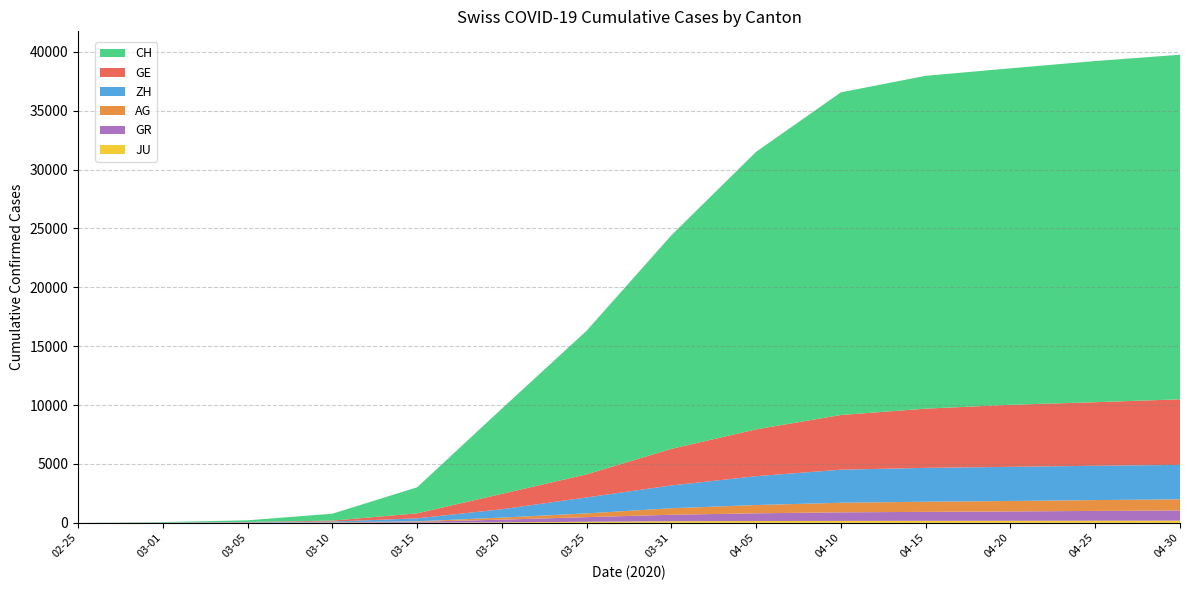

Reading right to left, what are all the values shown in this chart?

CH: 29264	28977	28577	28268	27404	23574	18141	12200	7240	2211	588	145	38	0
GE: 5571	5397	5271	5030	4646	3978	3109	1960	1307	425	79	20	9	0
ZH: 2923	2915	2899	2875	2808	2450	1936	1357	711	250	62	23	7	0
AG: 948	921	889	862	815	702	554	318	175	43	18	11	4	0
GR: 863	832	793	762	727	657	547	393	226	71	22	14	6	0
JU: 188	181	175	171	165	154	140	92	44	19	7	4	1	0